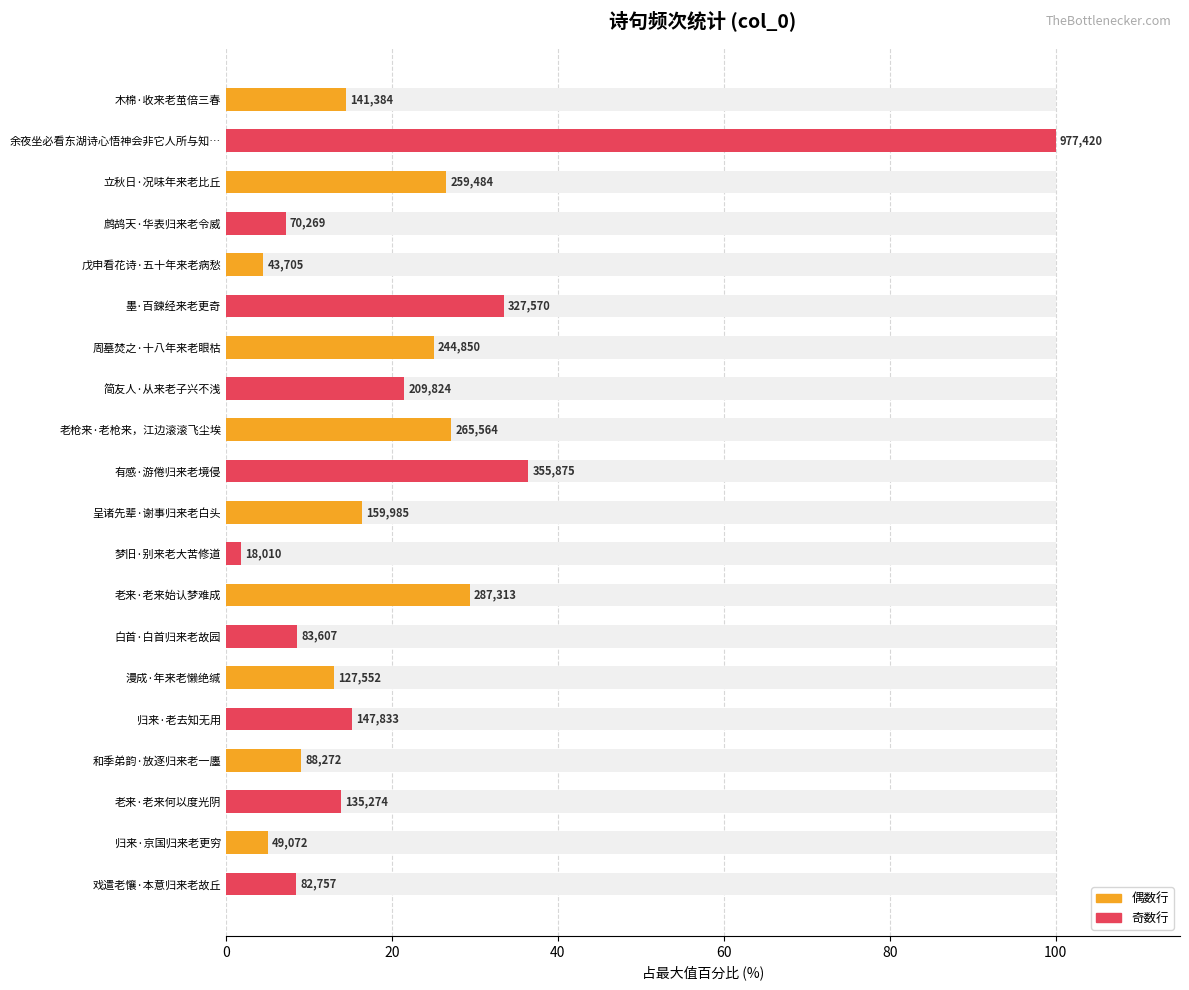

Are the bars horizontal?

Yes